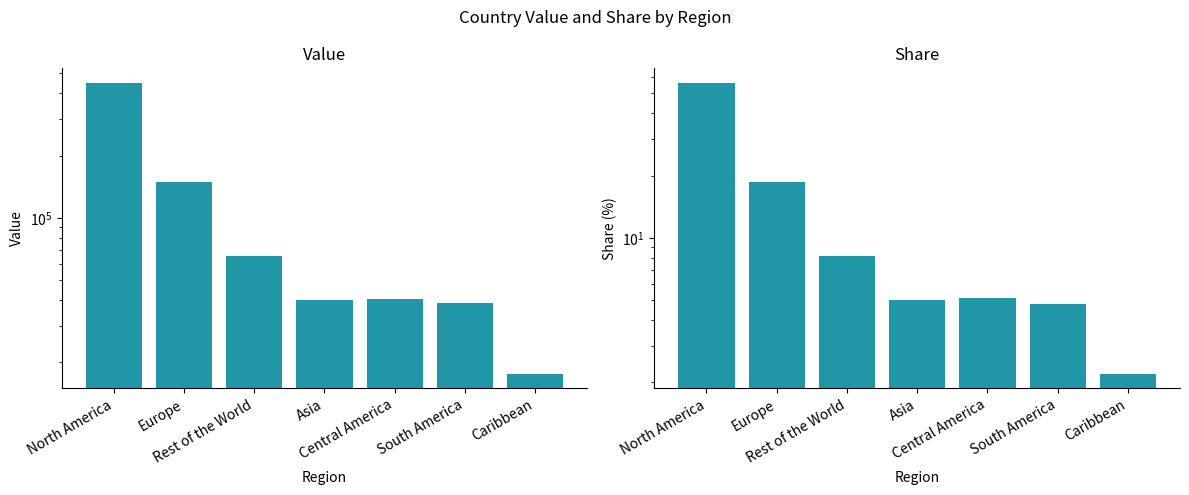

Which has a higher value, Europe or Caribbean?

Europe